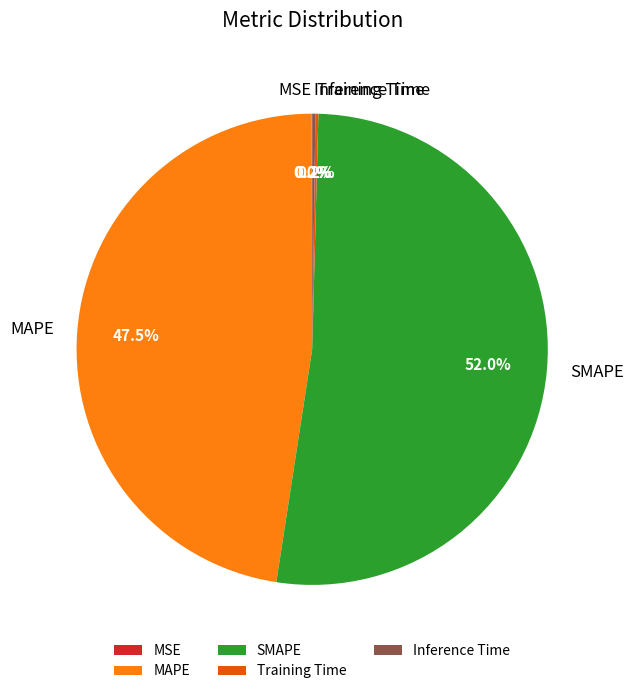

Is SMAPE the majority of the pie?

Yes